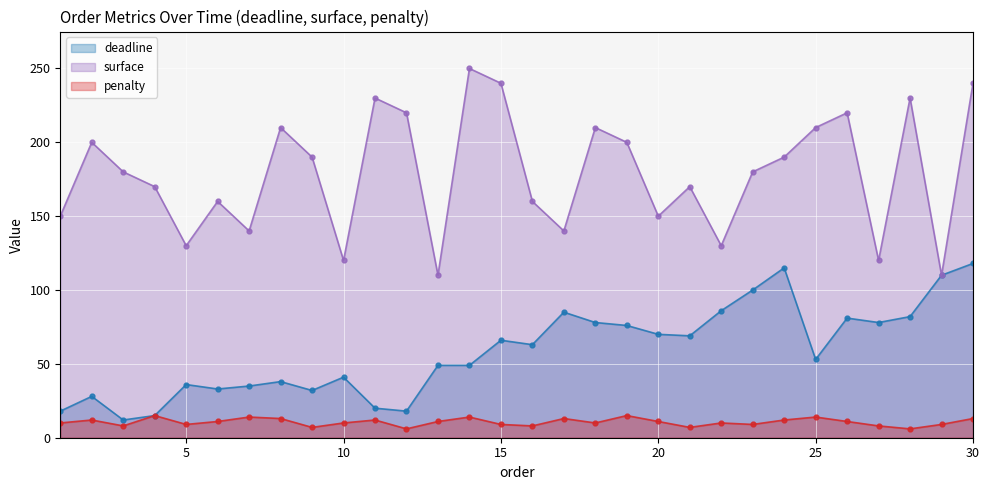

List the series in order of their peak value, lowest first.

penalty, deadline, surface